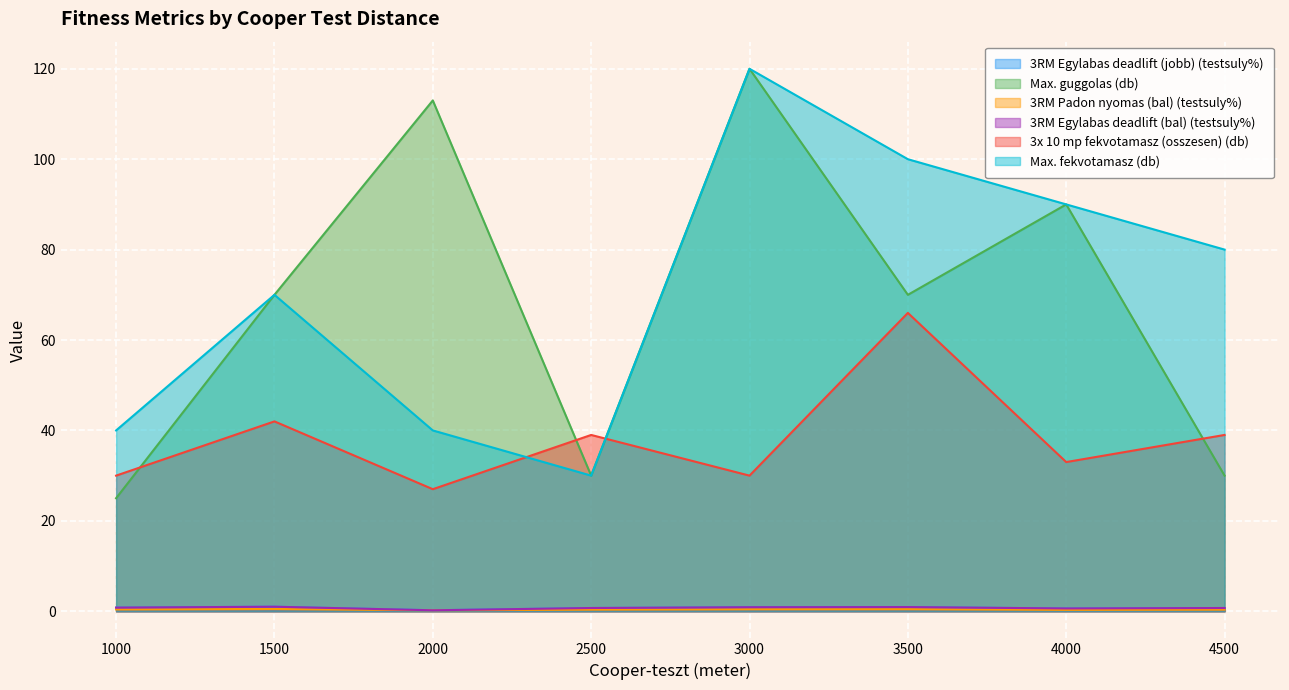

True or false: Max. fekvotamasz (db) has a value of 40.0 at 1000.

True